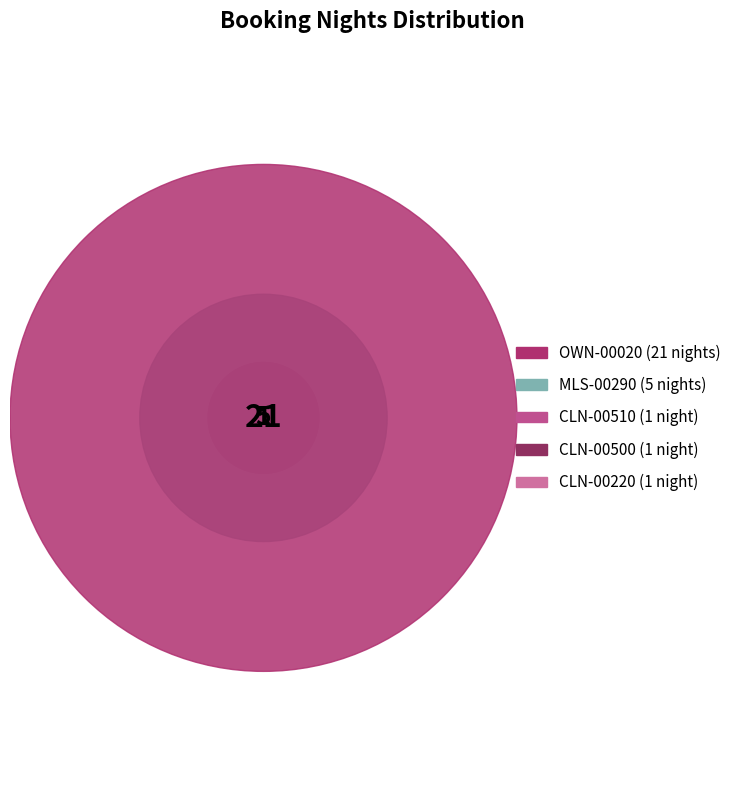

Is there any slice that represents more than half of the pie?

Yes